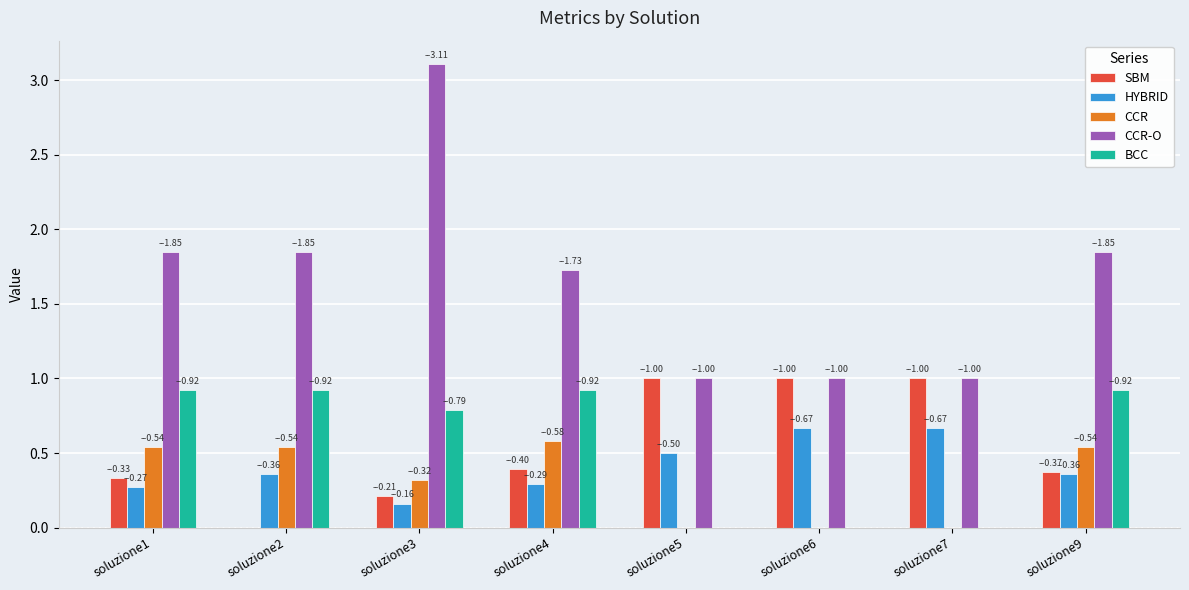

What is the highest value of the CCR series?

0.6